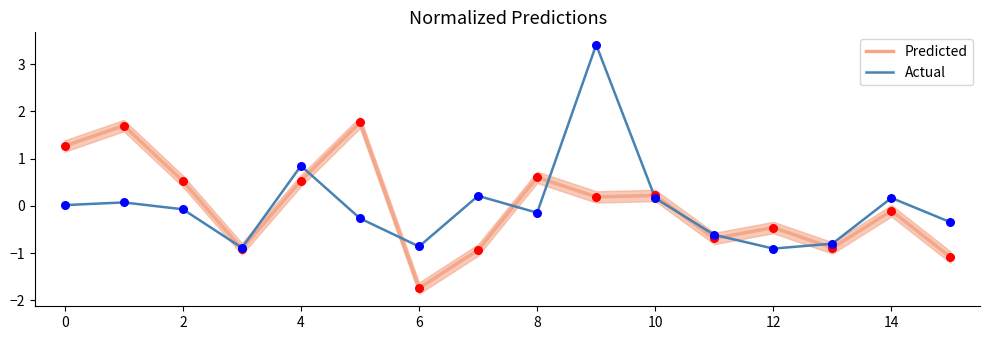

The value of Predicted at 0 is 1.9. True or false?

False